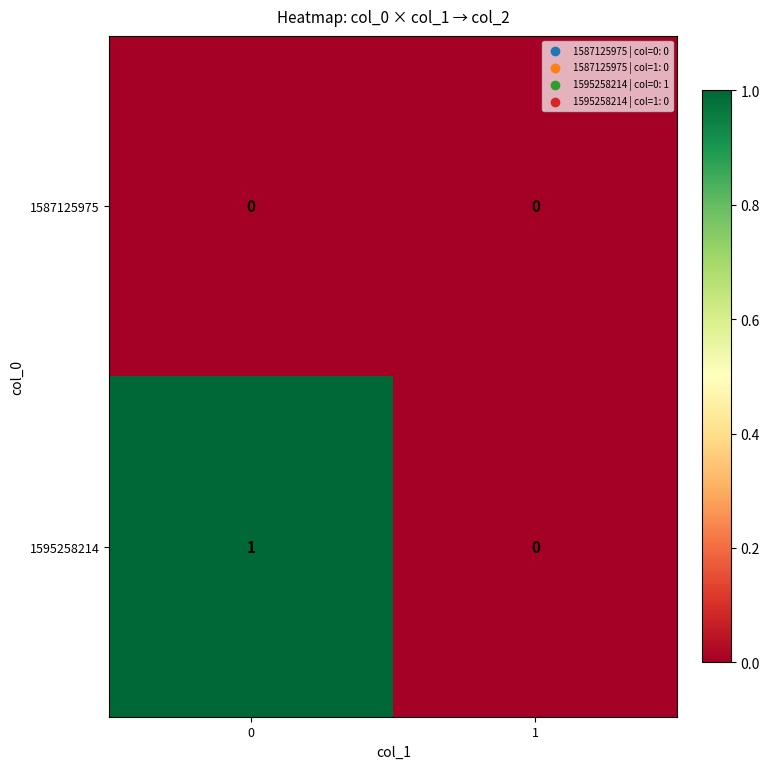

What is the spread (max minus min) of values at 0?

1